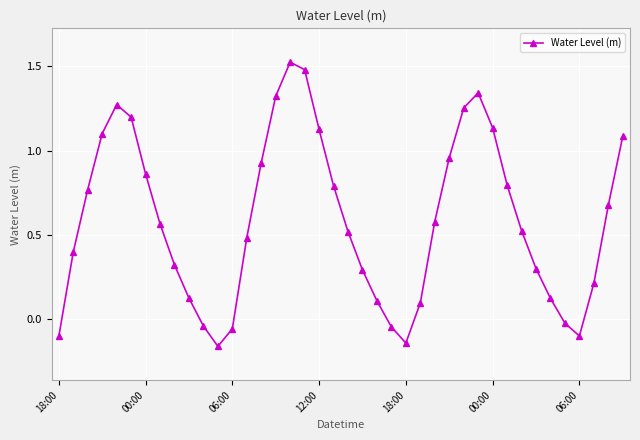

True or false: the data has more than 1 interior local peaks.

True